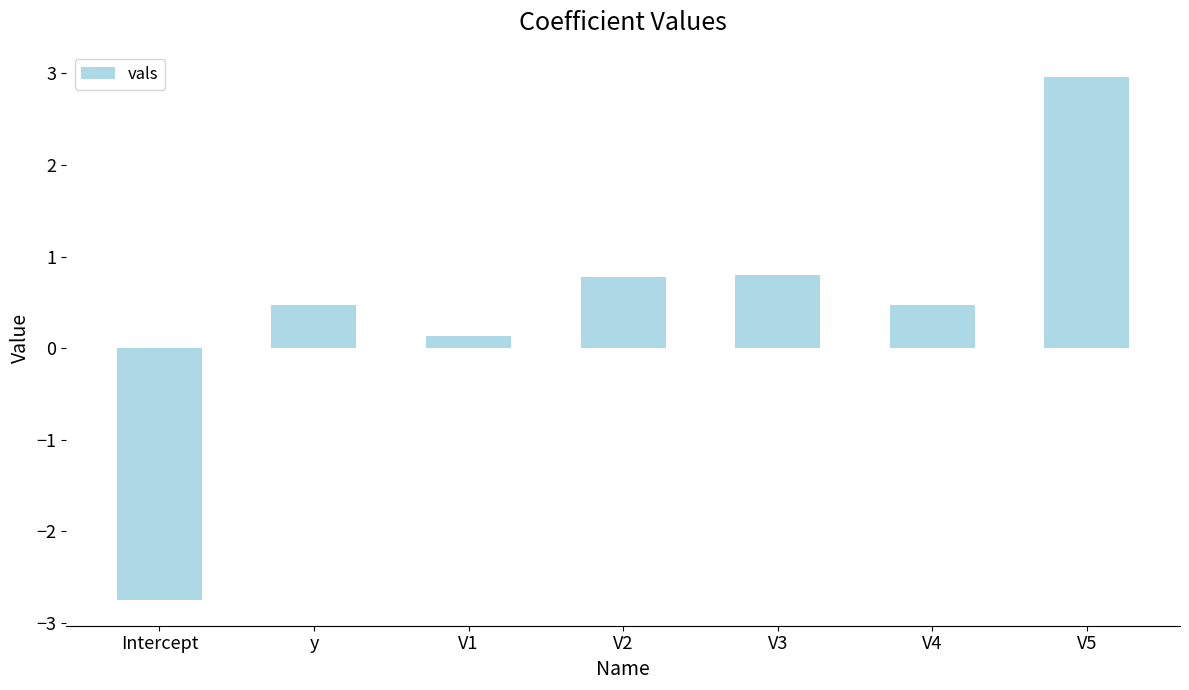

Reading right to left, list all the values displayed in this chart.

3.0	0.5	0.8	0.8	0.1	0.5	-2.7